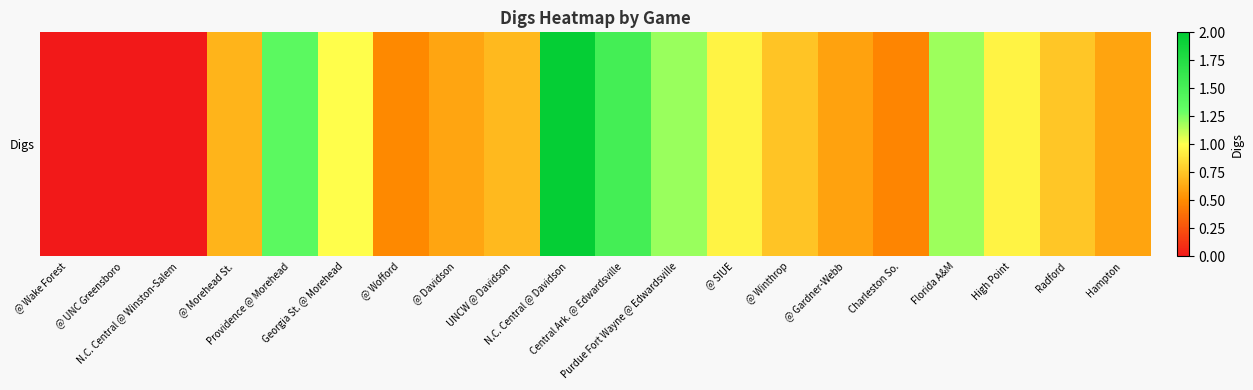

What is the change in value from @ Wake Forest to @ Davidson?

+0.6